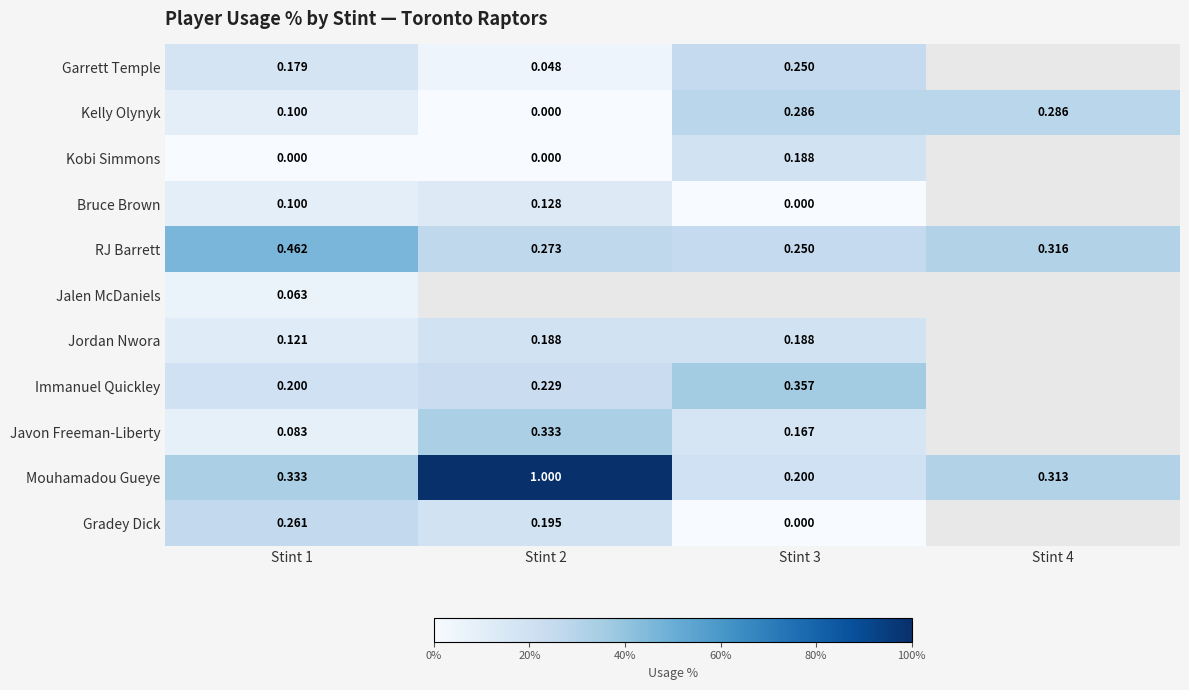

Is the value of Garrett Temple at Stint 2 greater than the value of Kelly Olynyk at Stint 1?

No